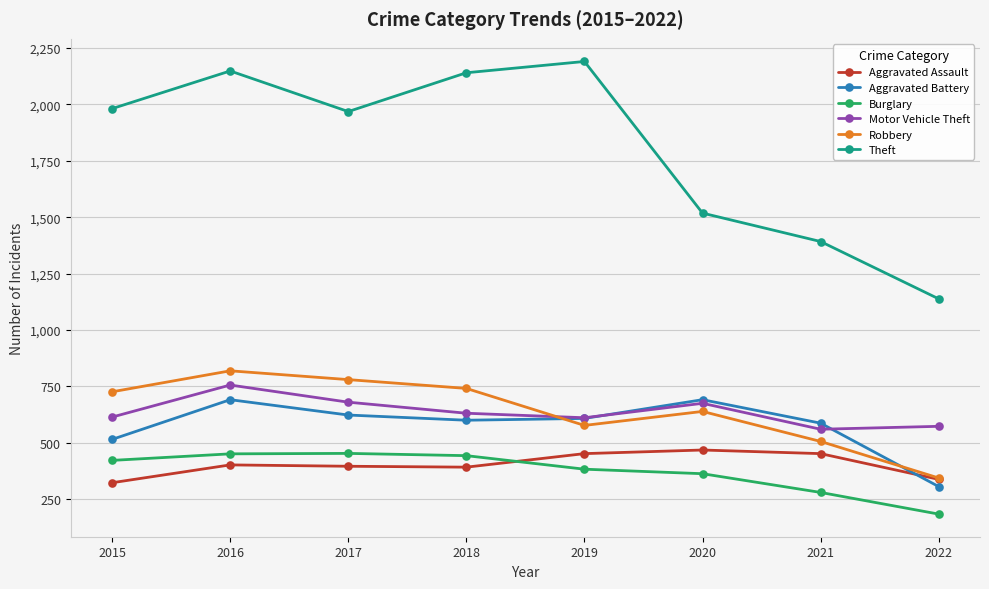

What is the value of the Motor Vehicle Theft point at the 5th from the left?

611